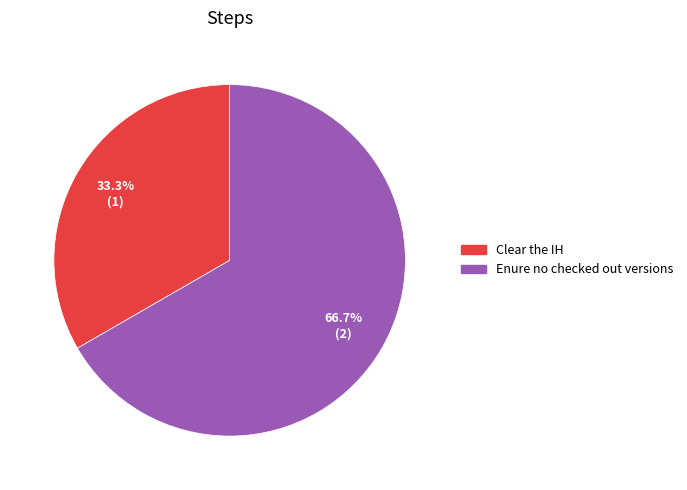

To the nearest percent, what portion does Clear the IH represent?

33%